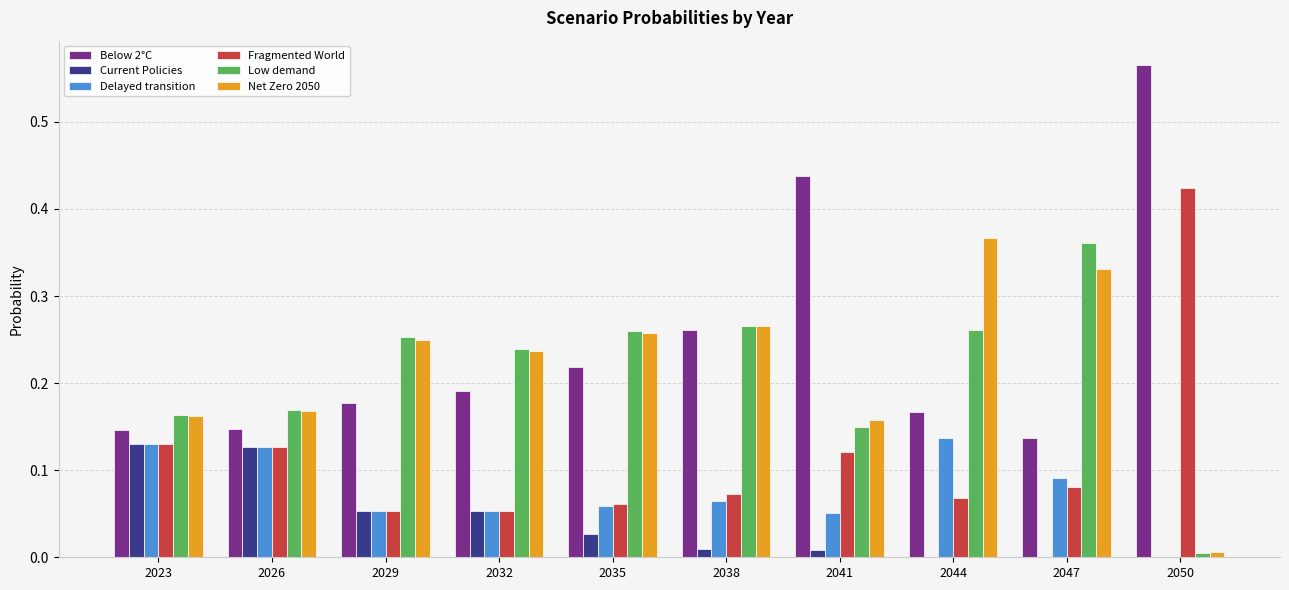

Which series has the largest total across all categories?

Below 2°C